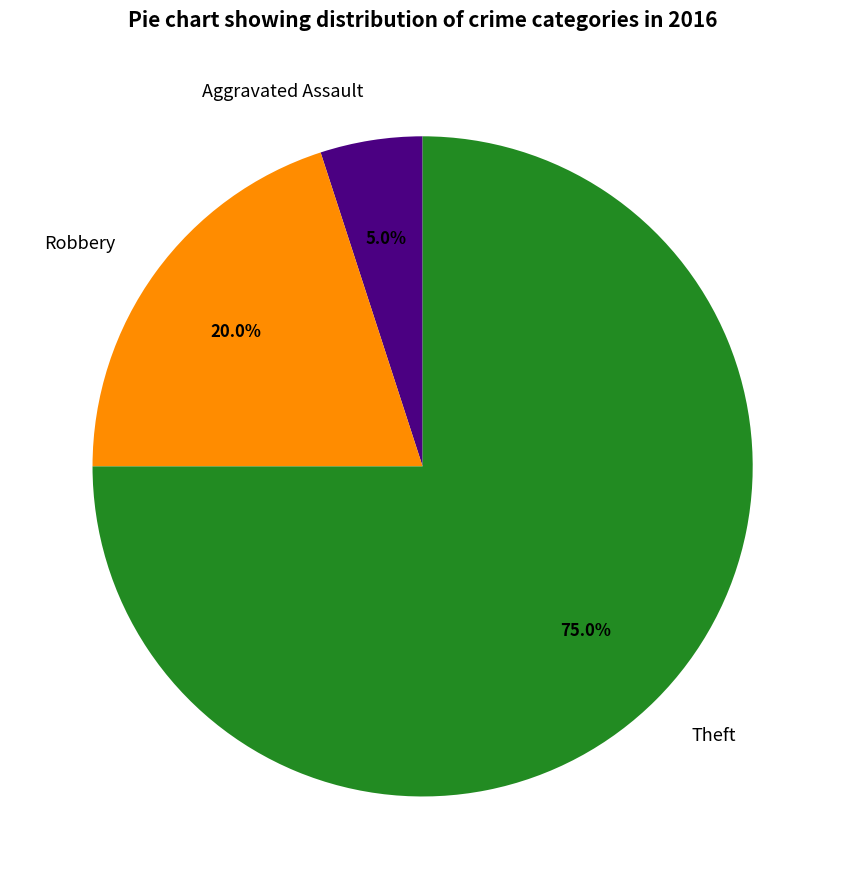

How many segments does this pie chart have?

3